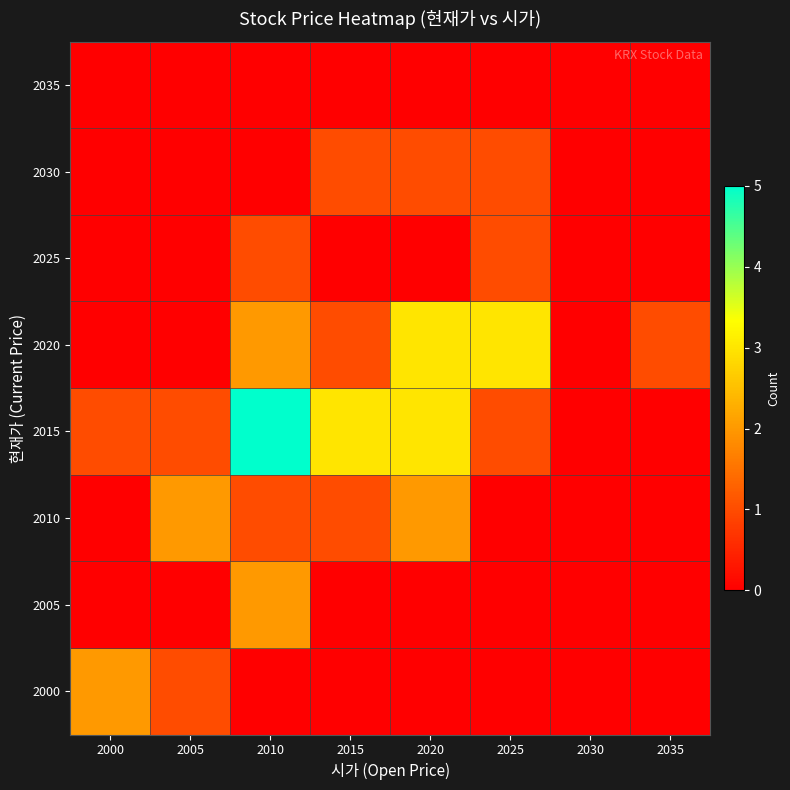

Reading left to right, what are all the values shown in this chart?

2000: 2000=2	2005=1	2010=0	2015=0	2020=0	2025=0	2030=0	2035=0
2005: 2000=0	2005=0	2010=2	2015=0	2020=0	2025=0	2030=0	2035=0
2010: 2000=0	2005=2	2010=1	2015=1	2020=2	2025=0	2030=0	2035=0
2015: 2000=1	2005=1	2010=5	2015=3	2020=3	2025=1	2030=0	2035=0
2020: 2000=0	2005=0	2010=2	2015=1	2020=3	2025=3	2030=0	2035=1
2025: 2000=0	2005=0	2010=1	2015=0	2020=0	2025=1	2030=0	2035=0
2030: 2000=0	2005=0	2010=0	2015=1	2020=1	2025=1	2030=0	2035=0
2035: 2000=0	2005=0	2010=0	2015=0	2020=0	2025=0	2030=0	2035=0